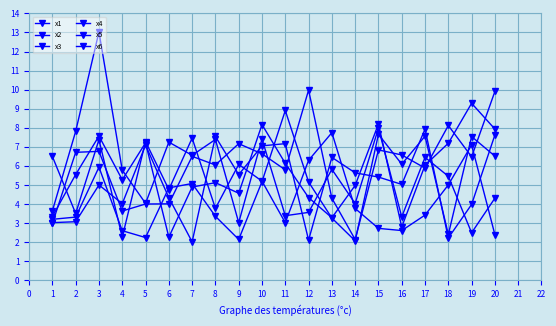

At which label does x1 reach its peak?

19